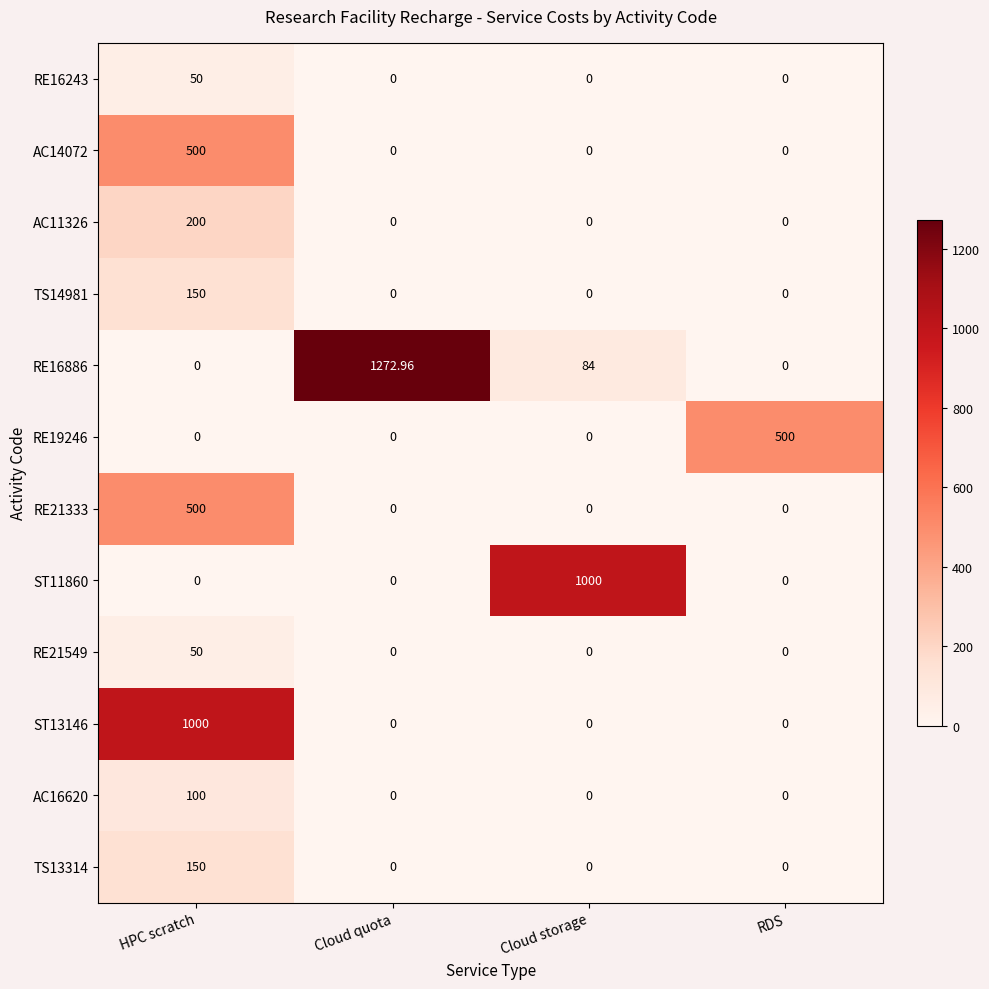

Where does the RE16886 series first go above 84?

Cloud quota